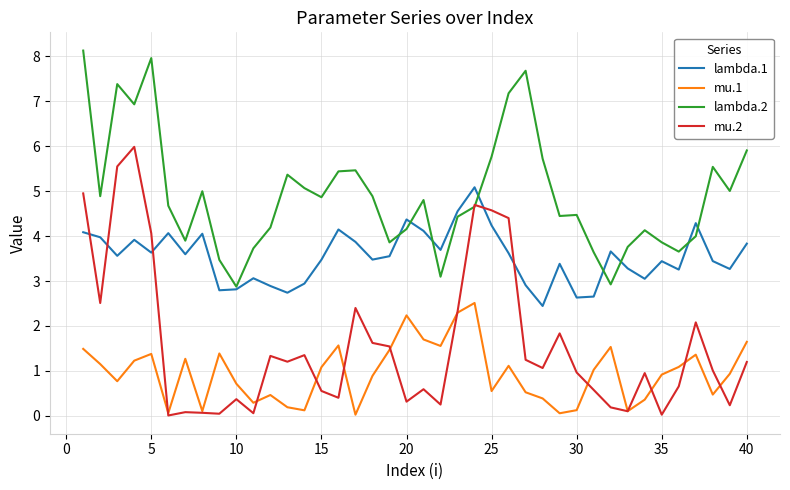

True or false: lambda.2 and mu.1 intersect in this chart.

False